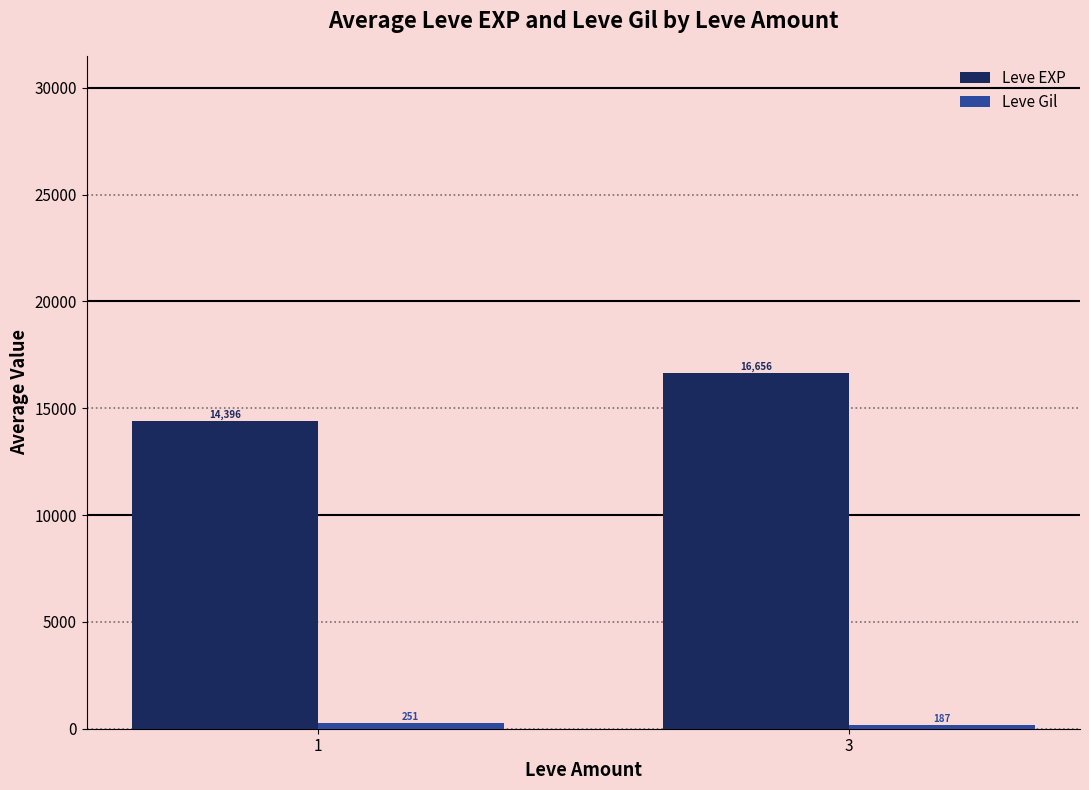

Between 1 and 3, which series saw the biggest shift?

Leve EXP